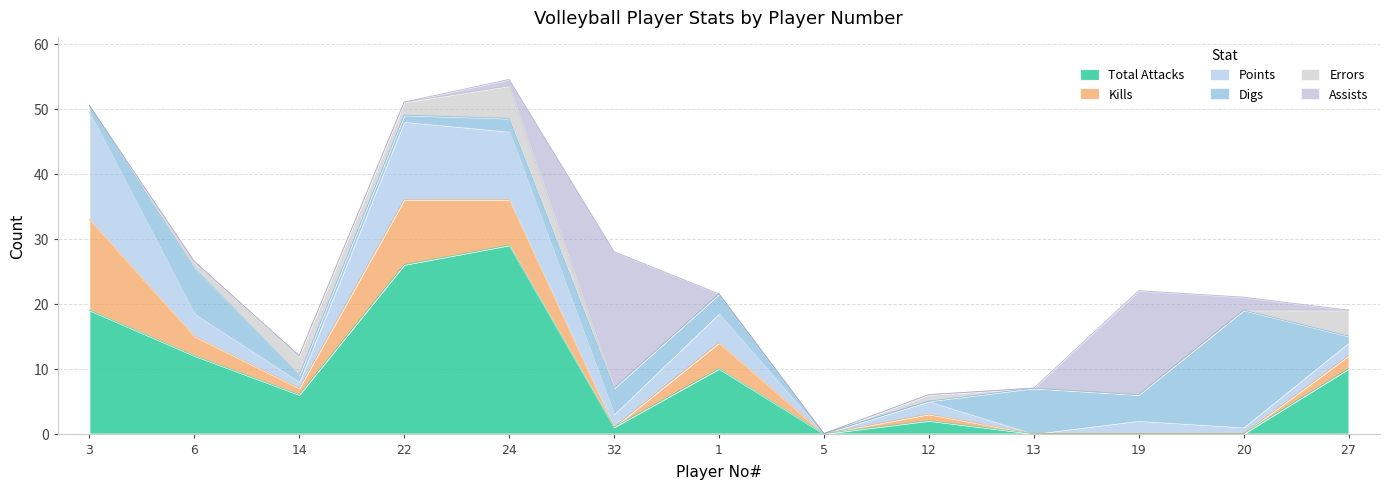

How many times do Points and Digs cross each other?

5